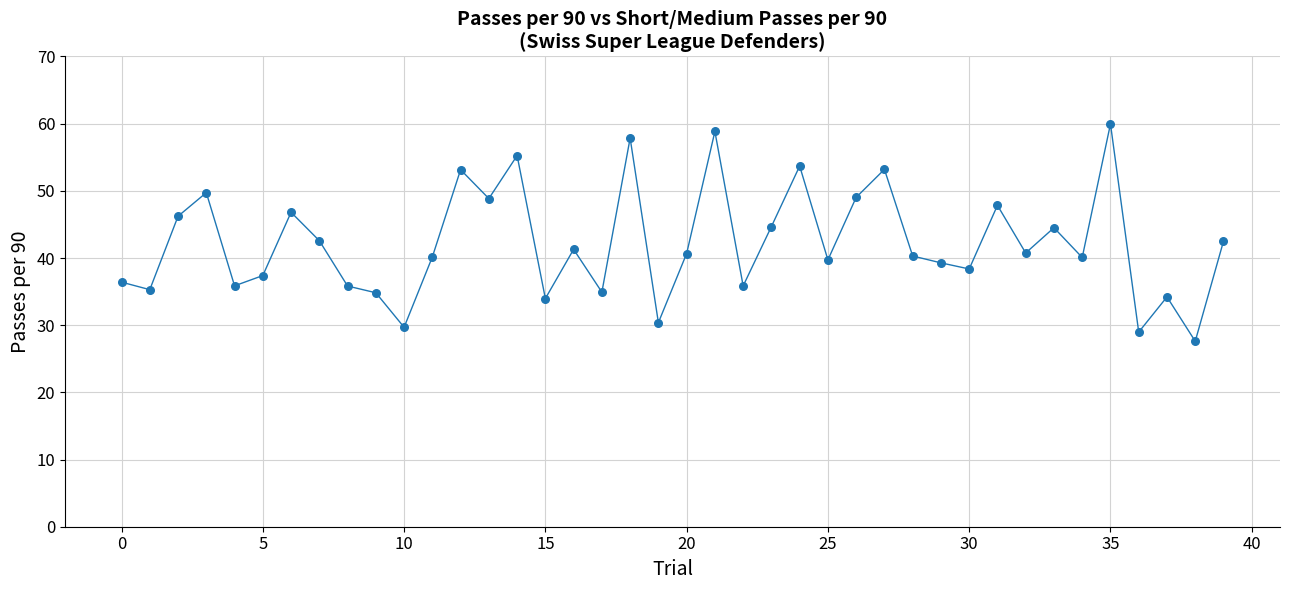

What is the smallest value displayed?

27.6